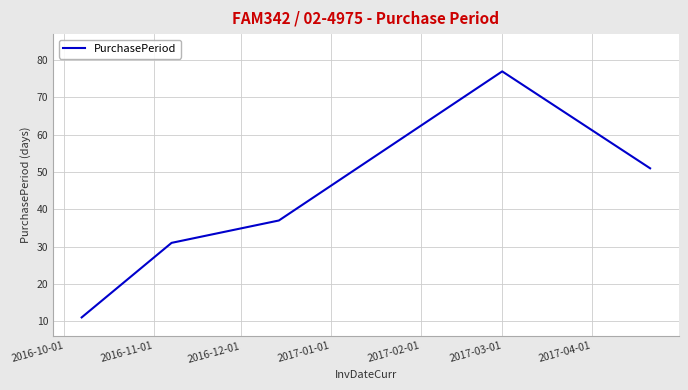

True or false: there are more than 1 points higher than both neighbors.

False